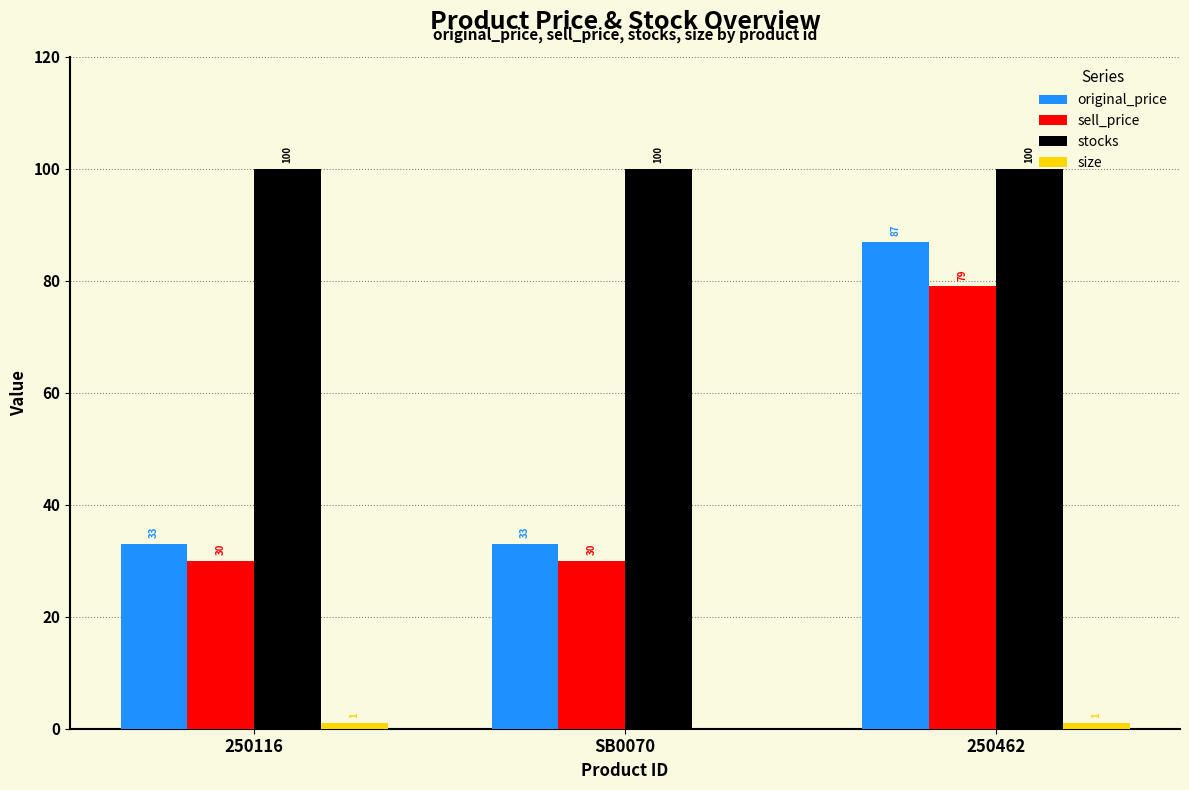

What is the greatest value displayed?

100